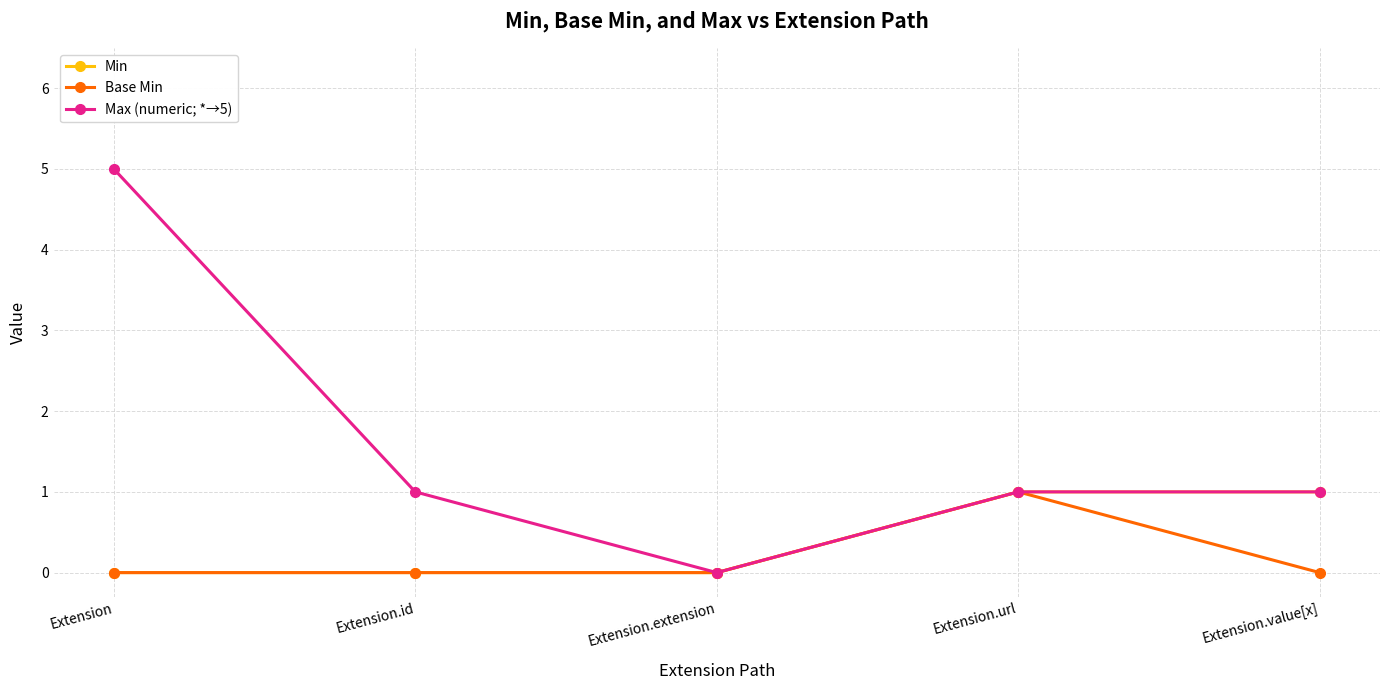

What are all the series names shown in the legend?

Min, Base Min, Max (numeric; *→5)